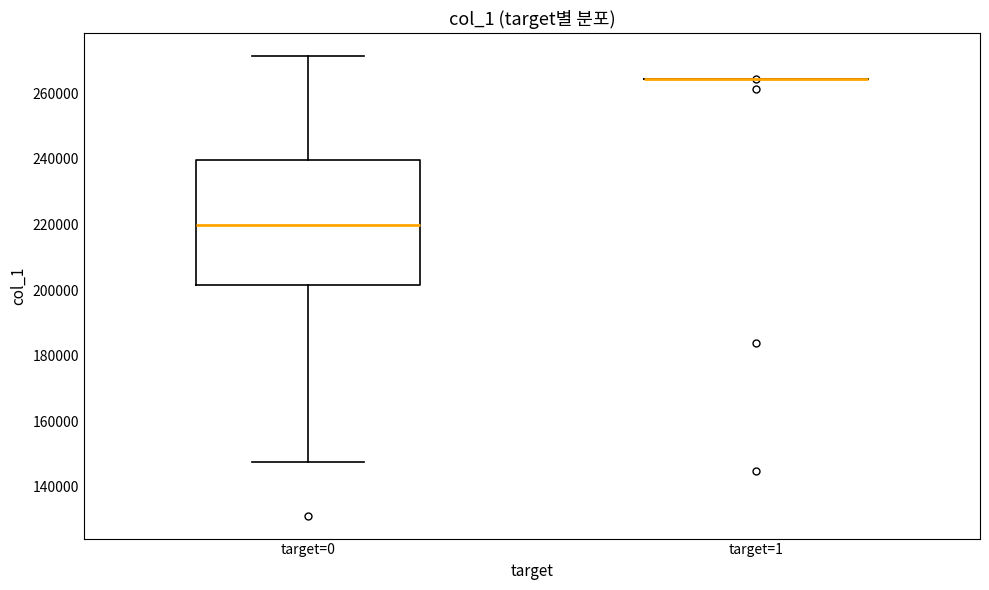

Reading left to right, transcribe this box plot: for each box, give where its median line is, the range the box spans, and where its two whiskers end, as read against the y-axis. The values are not printed on the chart, so give them approximately, as read against the axis.

target=0: median 220000, box 202000 to 240000, whiskers 148000 to 272000
target=1: box collapsed to a line at 264000, whiskers 264000 to 264000